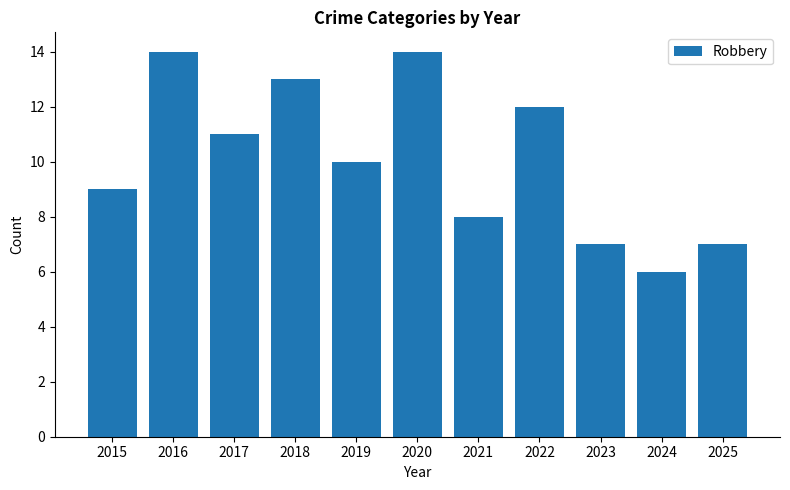

The chart shows a value of 7 at 2025. True or false?

True